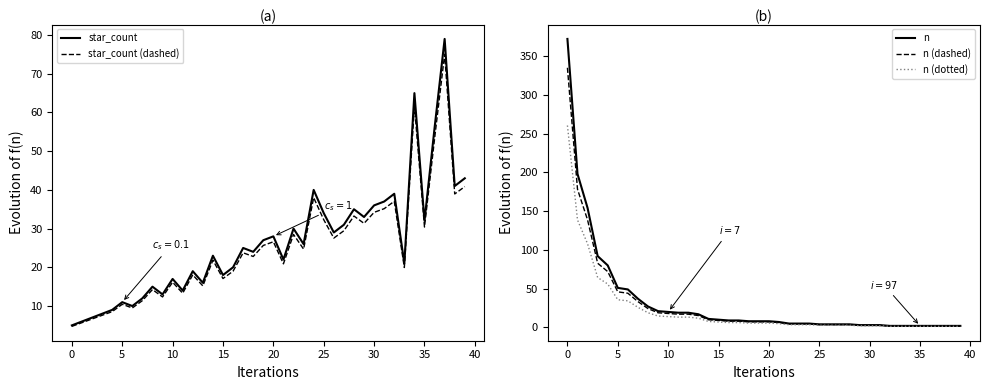

True or false: n (dotted) has more than 1 interior local peaks.

False